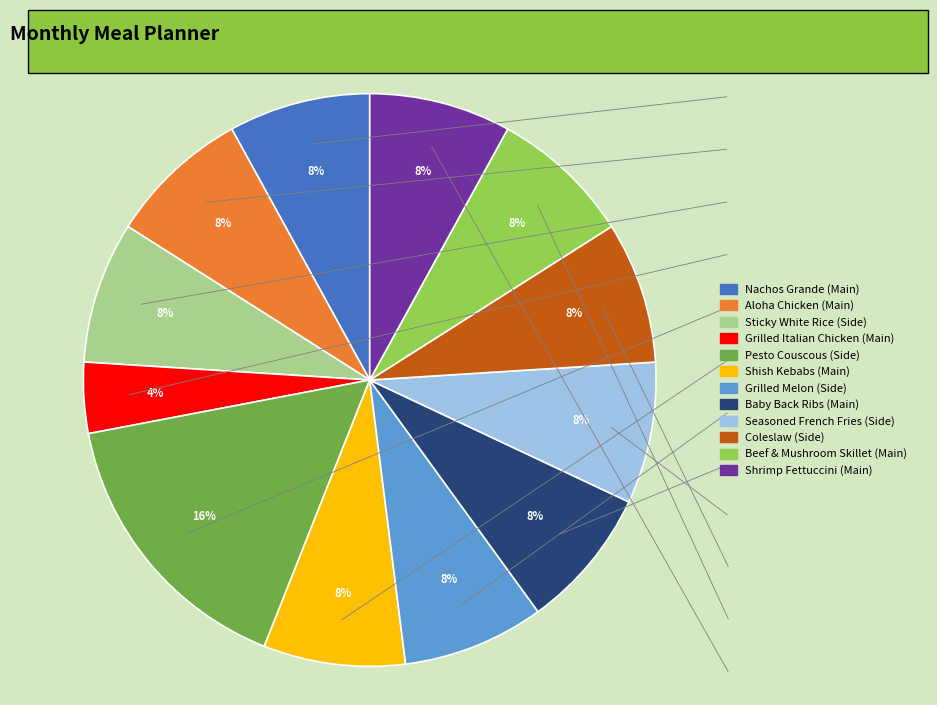

Is there any slice that represents more than half of the pie?

No